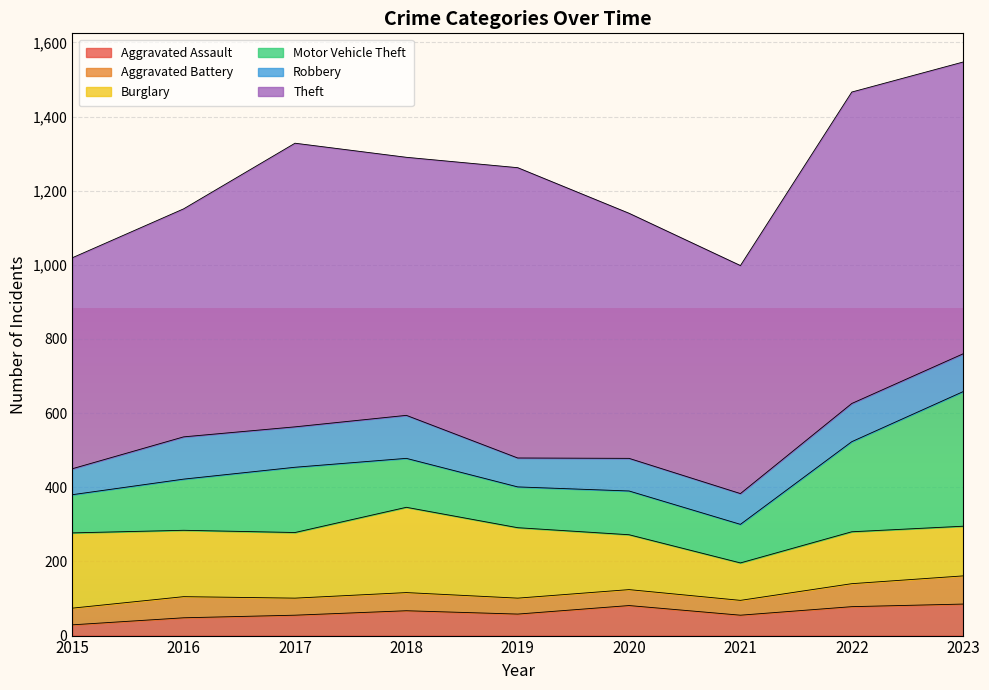

True or false: Theft and Aggravated Battery intersect in this chart.

False